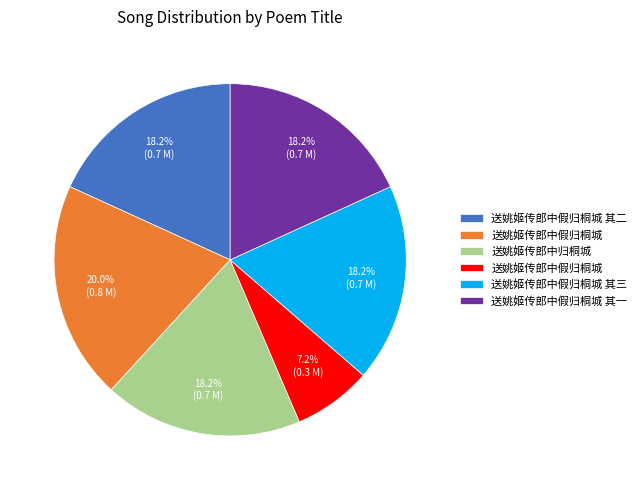

Is there a majority slice in this chart?

No